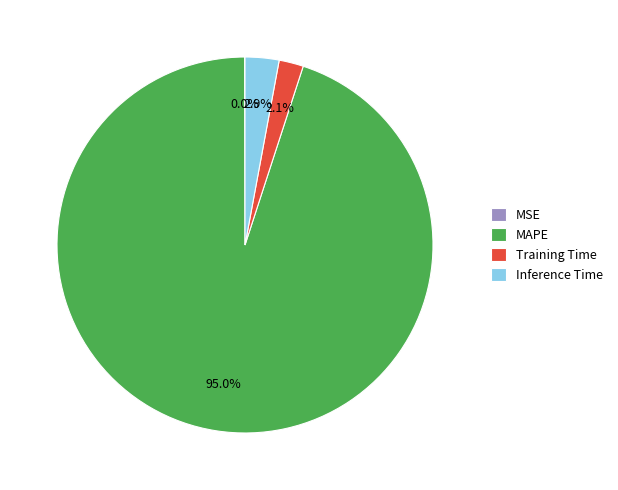

Is it true that Inference Time is 3% of the pie?

True